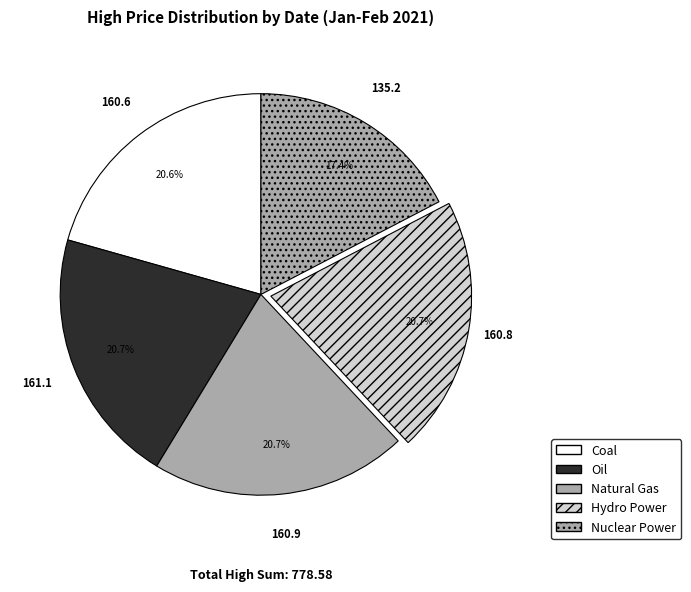

Count the number of slices in the pie.

5